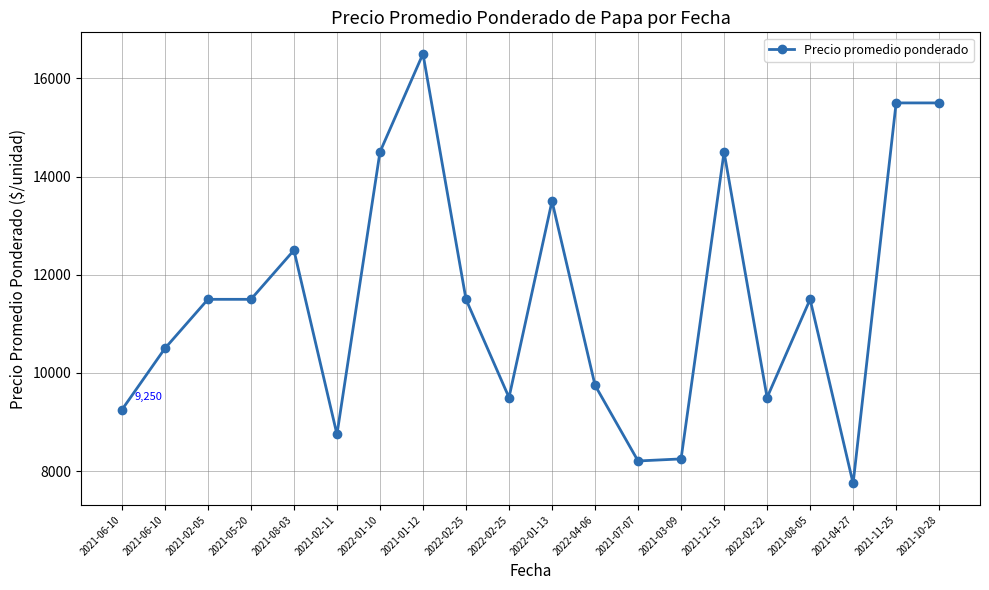

The value at 2022-02-25 is 13985. True or false?

False